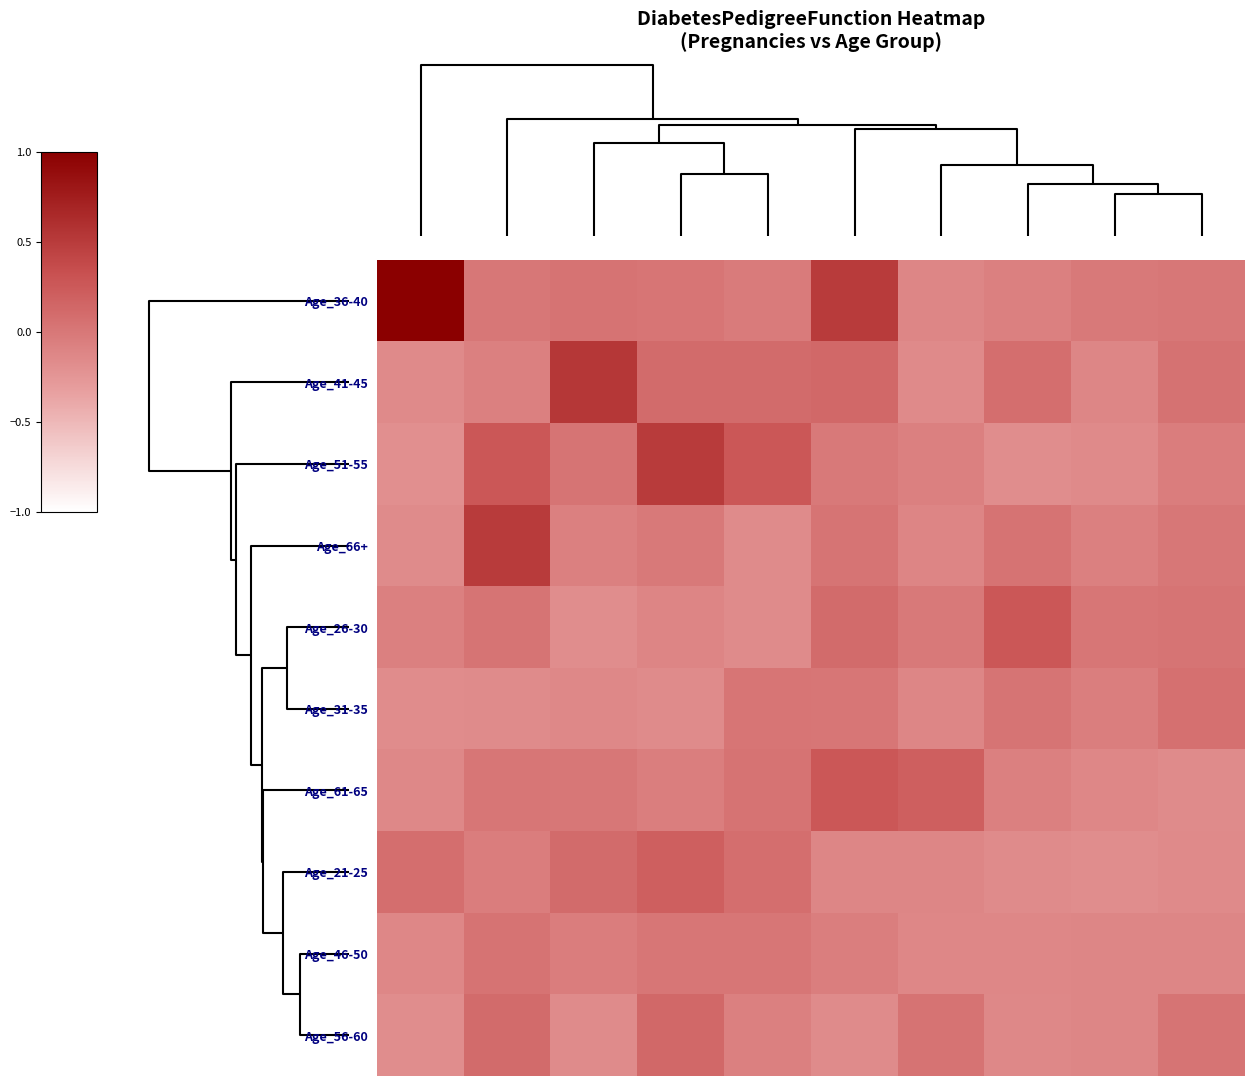

Reading left to right, extract all data points from this chart.

Age_36-40: 1.0	0.0	0.0	0.0	-0.0	0.5	-0.1	-0.1	-0.0	0.0
Age_41-45: -0.2	-0.1	0.5	0.1	0.1	0.1	-0.1	0.1	-0.1	0.0
Age_51-55: -0.2	0.3	0.0	0.5	0.3	-0.0	-0.1	-0.2	-0.1	-0.0
Age_66+: -0.2	0.5	-0.1	-0.0	-0.2	0.0	-0.1	0.0	-0.1	0.0
Age_26-30: -0.1	0.0	-0.2	-0.1	-0.2	0.1	-0.0	0.3	0.0	0.0
Age_31-35: -0.2	-0.2	-0.1	-0.2	0.0	0.0	-0.1	0.0	-0.0	0.1
Age_61-65: -0.1	0.0	0.0	-0.0	0.0	0.3	0.2	-0.1	-0.1	-0.2
Age_21-25: 0.1	-0.0	0.1	0.2	0.1	-0.1	-0.1	-0.2	-0.2	-0.2
Age_46-50: -0.1	0.0	-0.0	0.0	0.0	-0.0	-0.1	-0.1	-0.1	-0.1
Age_56-60: -0.2	0.1	-0.2	0.1	-0.1	-0.2	0.0	-0.1	-0.1	0.0